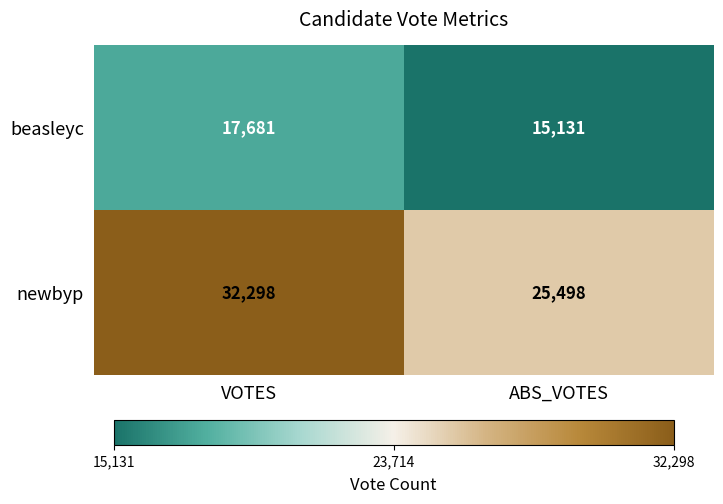

At how many categories does at least one series exceed 19437?

2